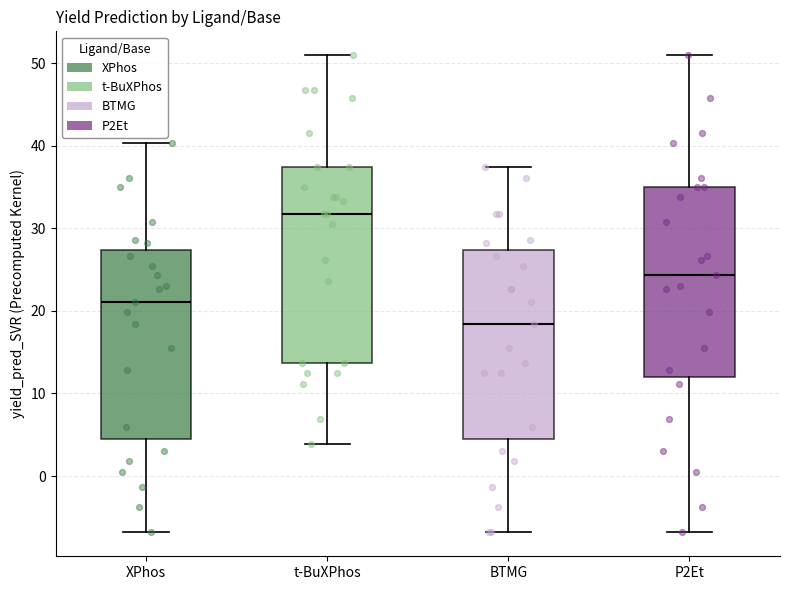

Reading left to right, transcribe this box plot: for each box, give where its median line is, the range the box spans, and where its two whiskers end, as read against the y-axis. The values are not printed on the chart, so give them approximately, as read against the axis.

XPhos: median 21, box 5 to 27, whiskers -7 to 40
t-BuXPhos: median 32, box 14 to 37, whiskers 4 to 51
BTMG: median 18, box 5 to 27, whiskers -7 to 37
P2Et: median 24, box 12 to 35, whiskers -7 to 51